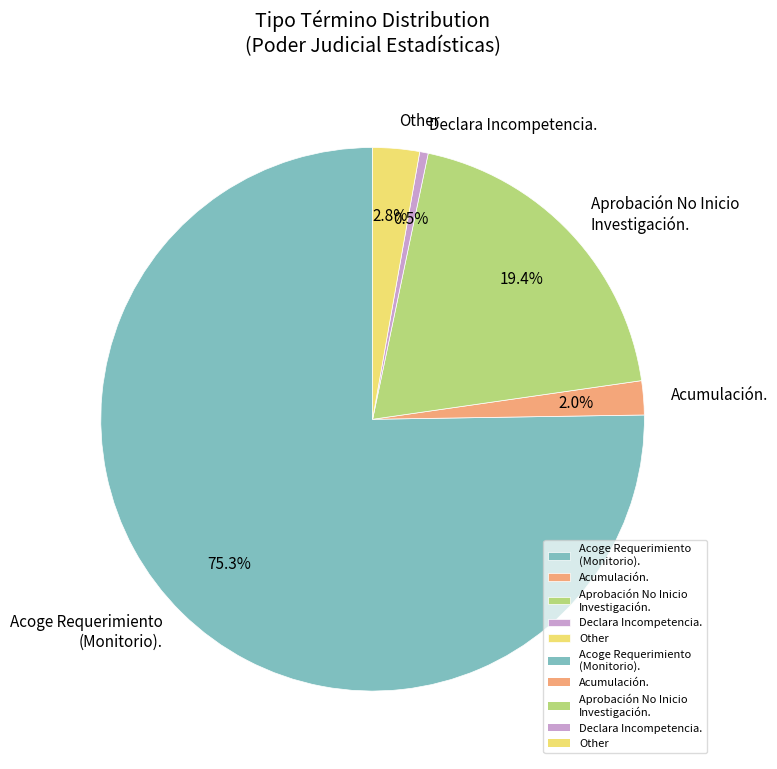

How many slices are in this pie chart?

5